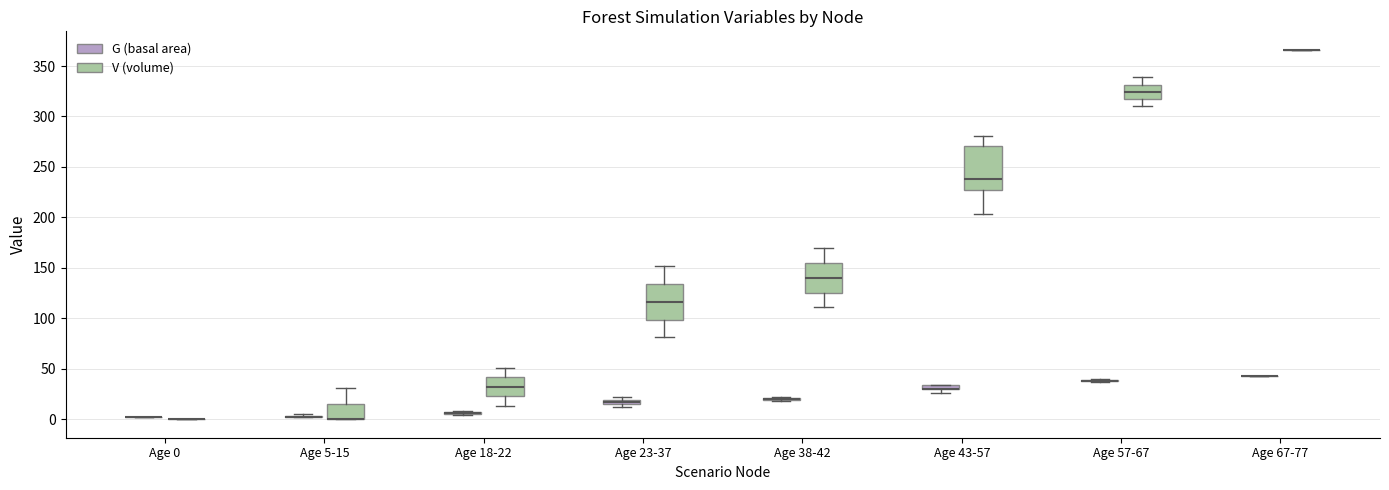

Comparing the boxes themselves (not the whiskers), which one is the tallest?

Age 43-57 (V (volume))